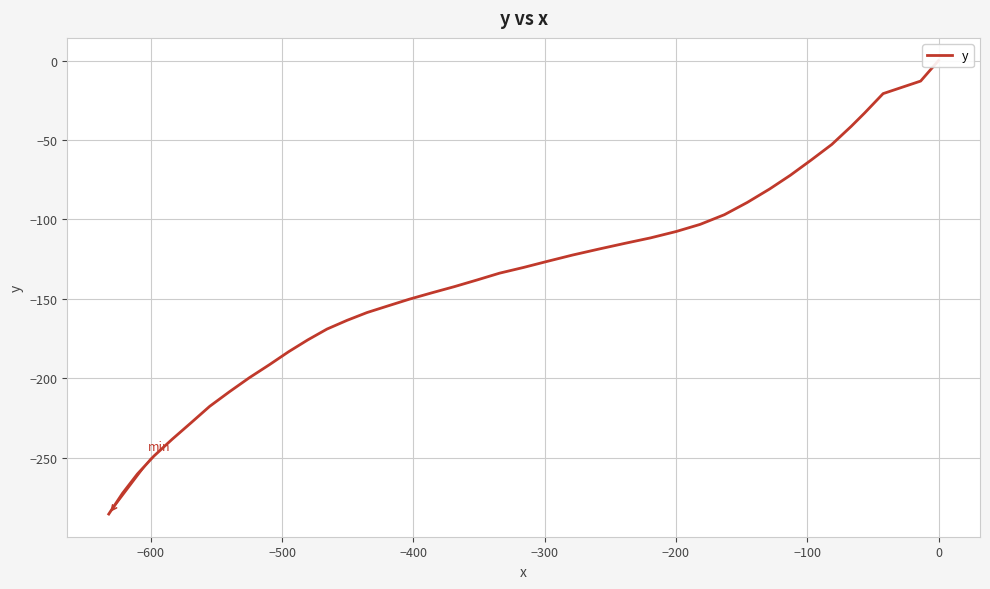

How many data points does each series have?

40